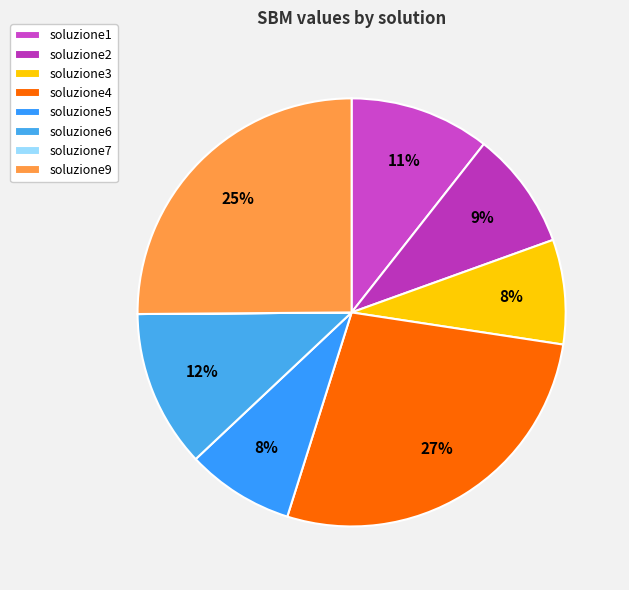

Does soluzione2 account for over 50% of the chart?

No